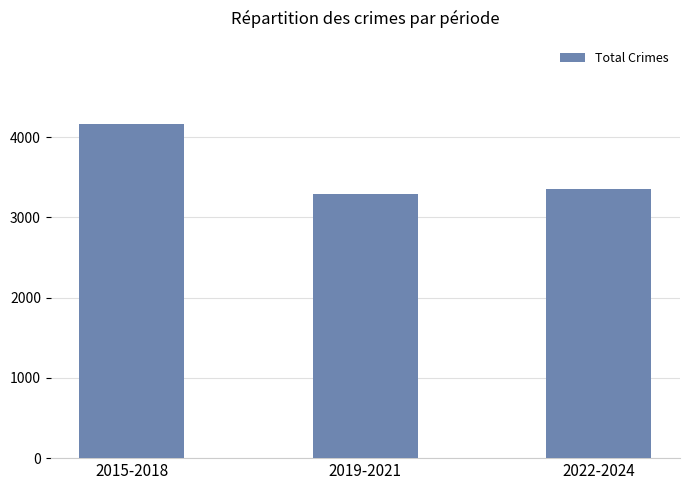

What is the change in value from 2019-2021 to 2022-2024?

+69